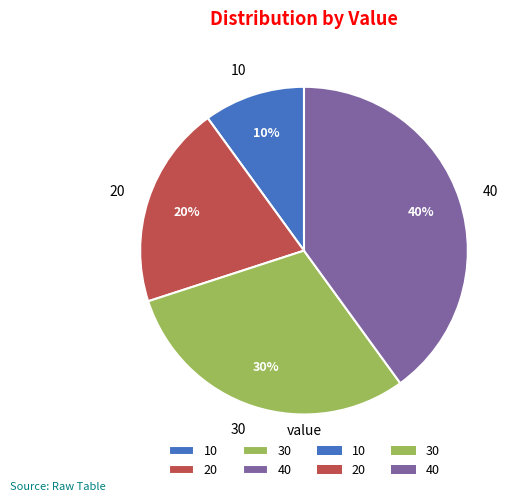

What percentage is the 10 slice, to the nearest percent?

10%